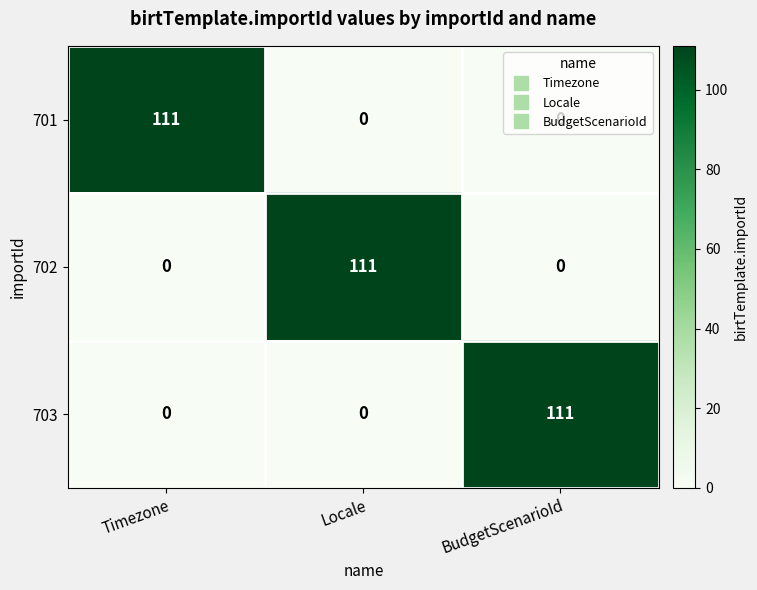

True or false: 702 has a value of 111 at Locale.

True